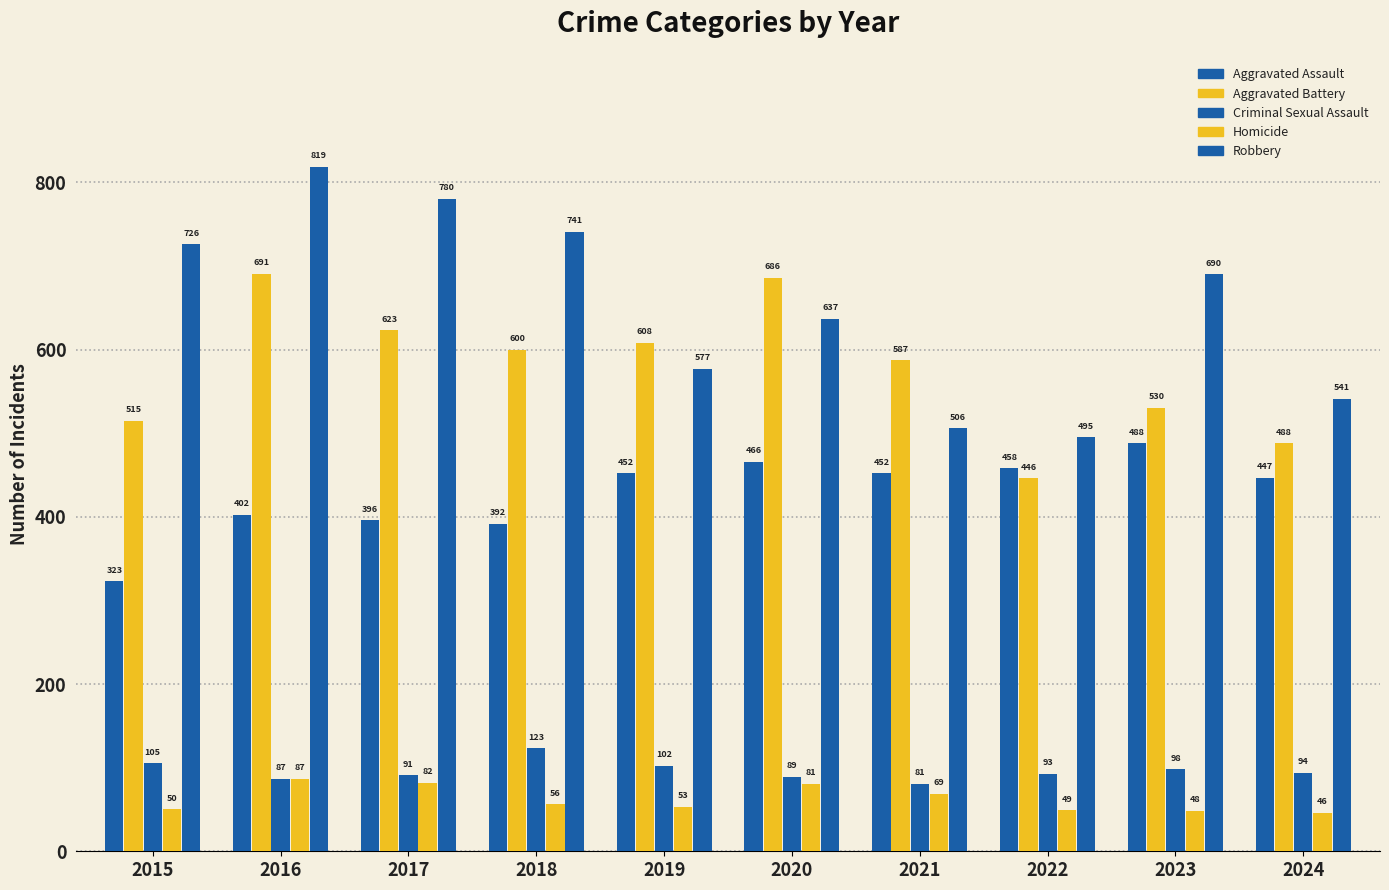

Does the chart contain any negative values?

No